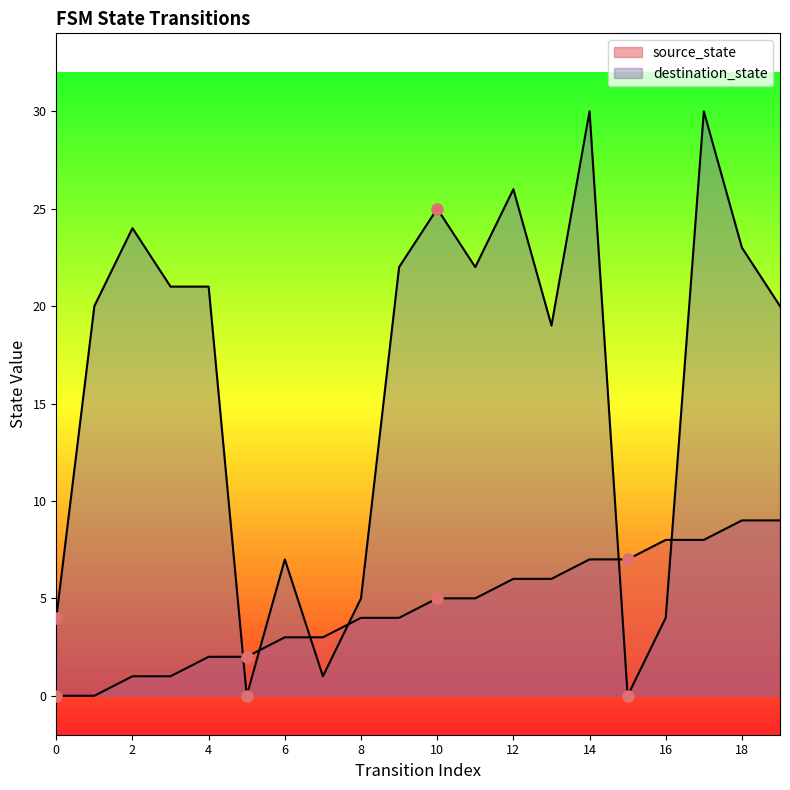

Which series changed the most between 18 and 19?

destination_state